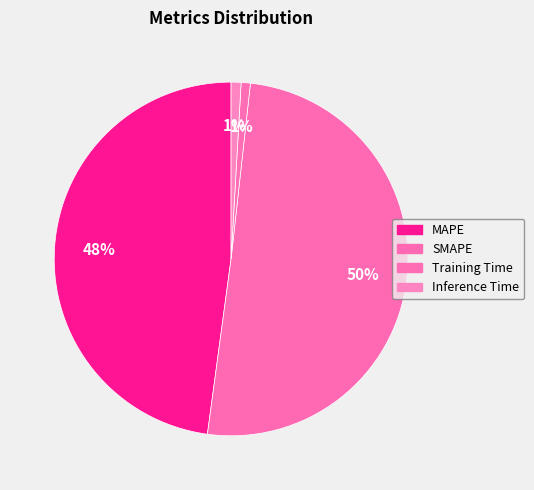

How many segments does this pie chart have?

4